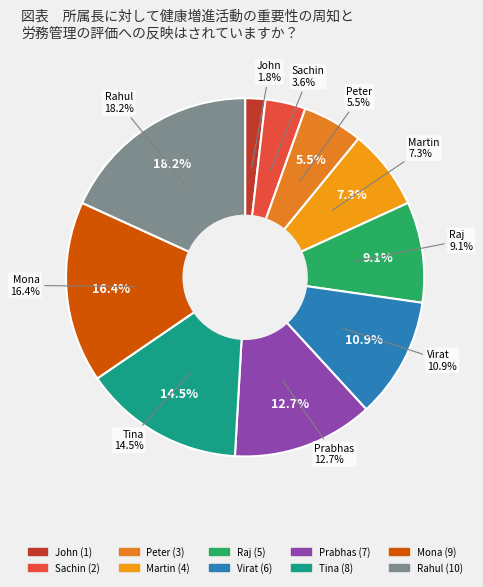

Is Rahul the majority of the pie?

No